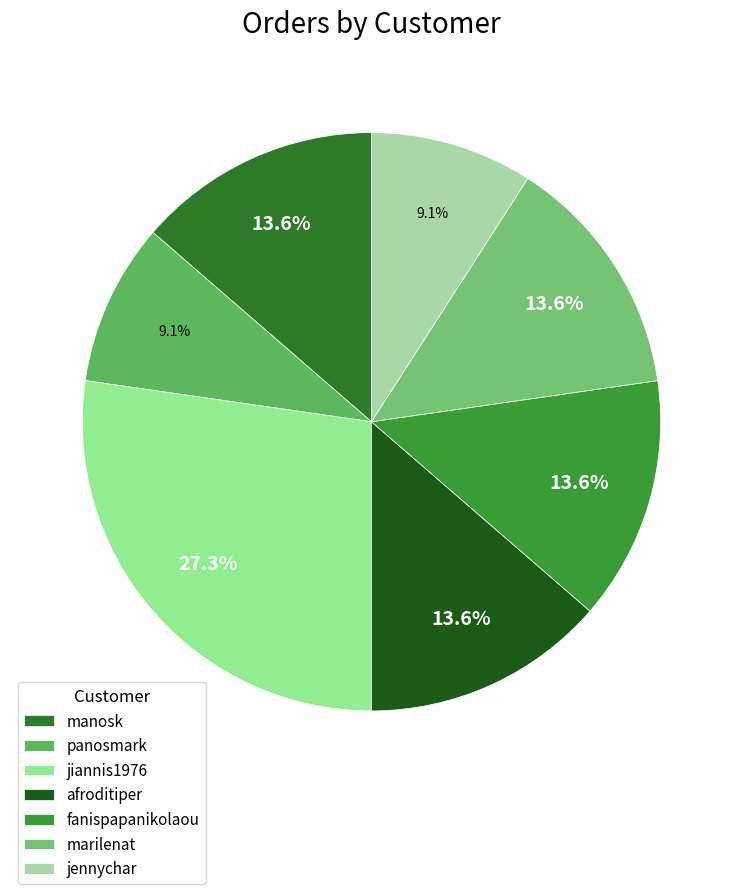

To the nearest percent, what is the difference between the manosk and jennychar slice percentages?

5%